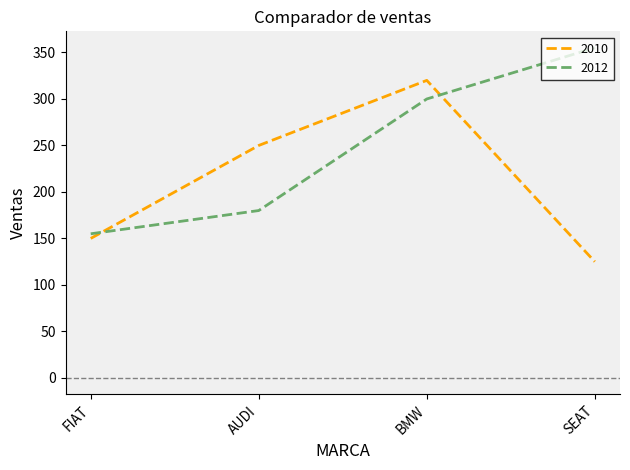

Where do 2012 and 2010 first cross each other?

FIAT and AUDI